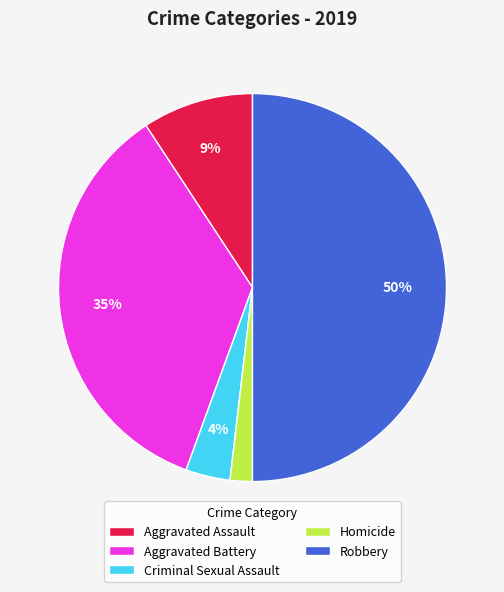

To the nearest percent, what is the difference between the Robbery and Aggravated Battery slice percentages?

15%